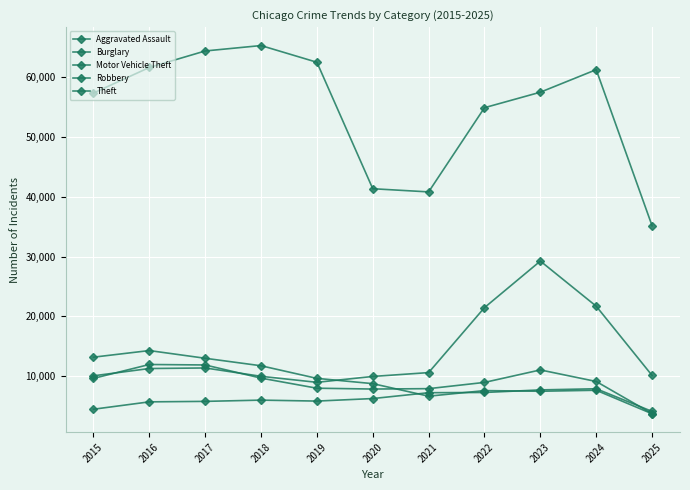

How many lines are shown in the chart?

5